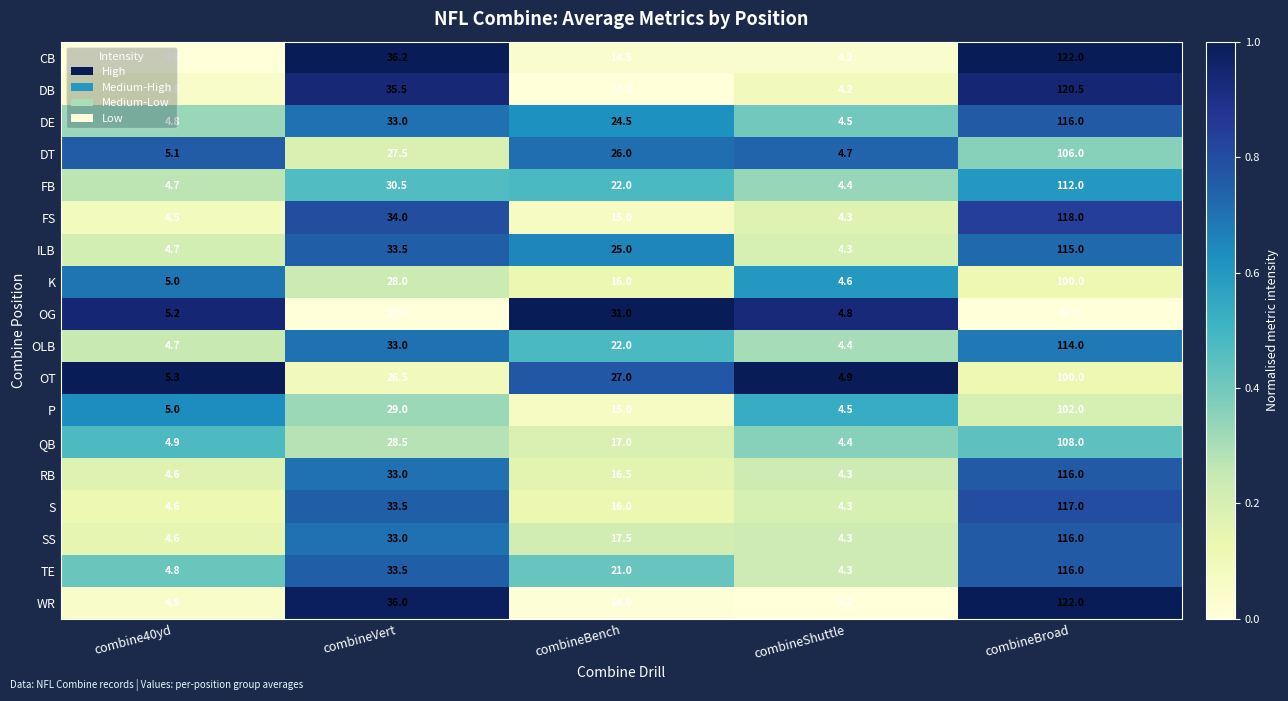

The value of P at combineShuttle is 1.2. True or false?

False